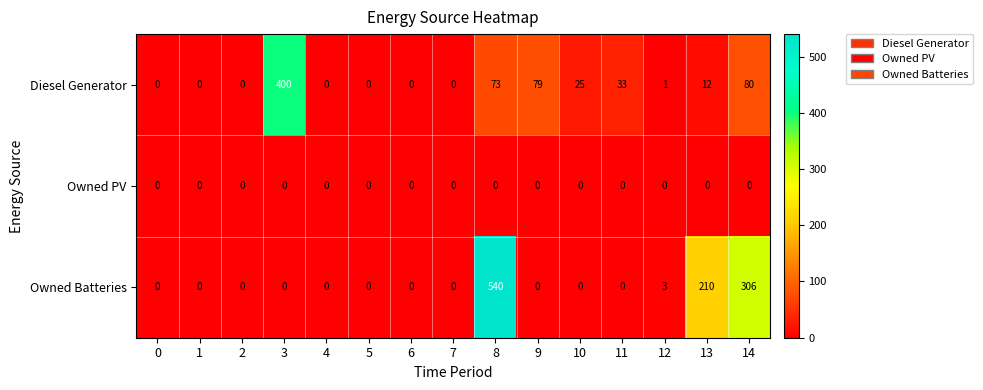

How many values in the Owned Batteries series exceed 0?

4